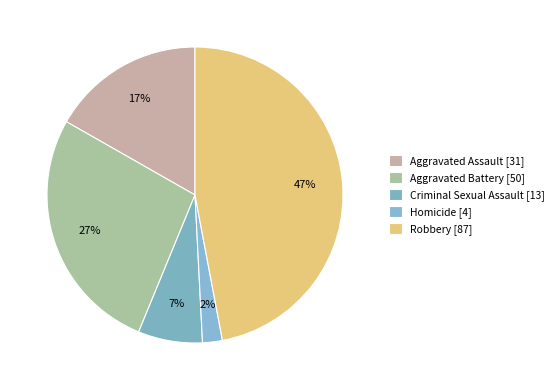

What percentage is the Aggravated Battery slice, to the nearest percent?

27%